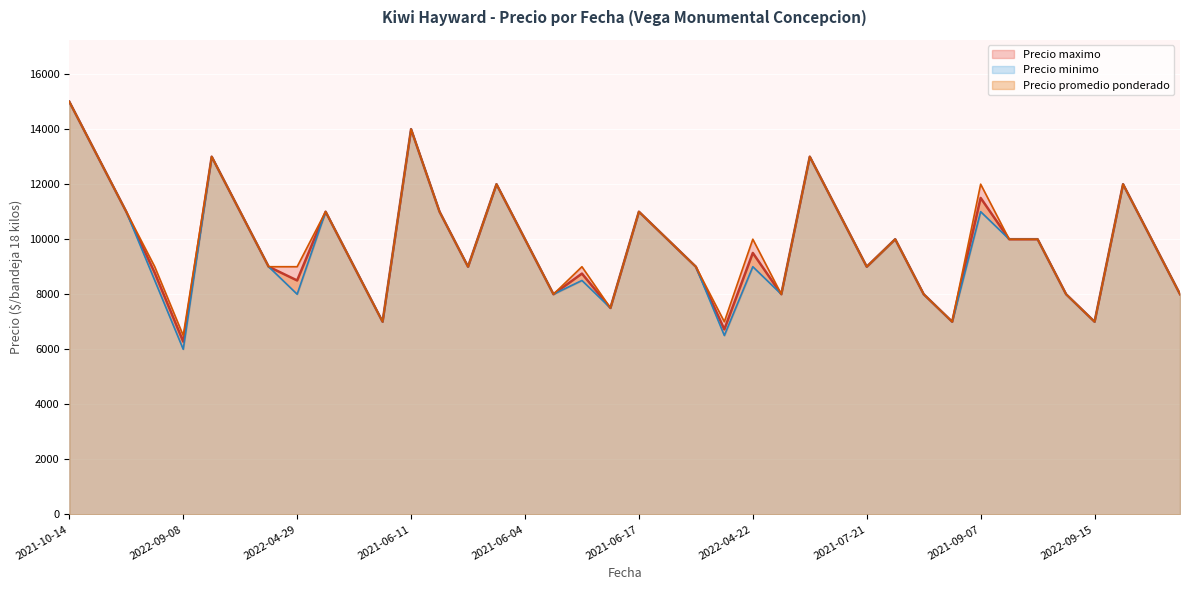

Which series has the largest total across all categories?

Precio maximo